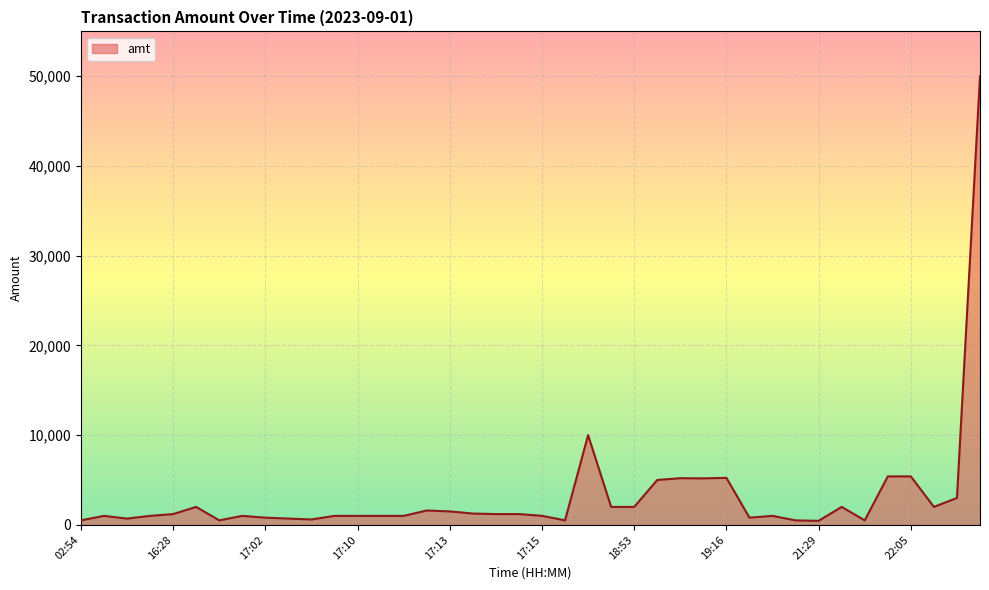

True or false: the data has more than 0 interior local peaks.

True